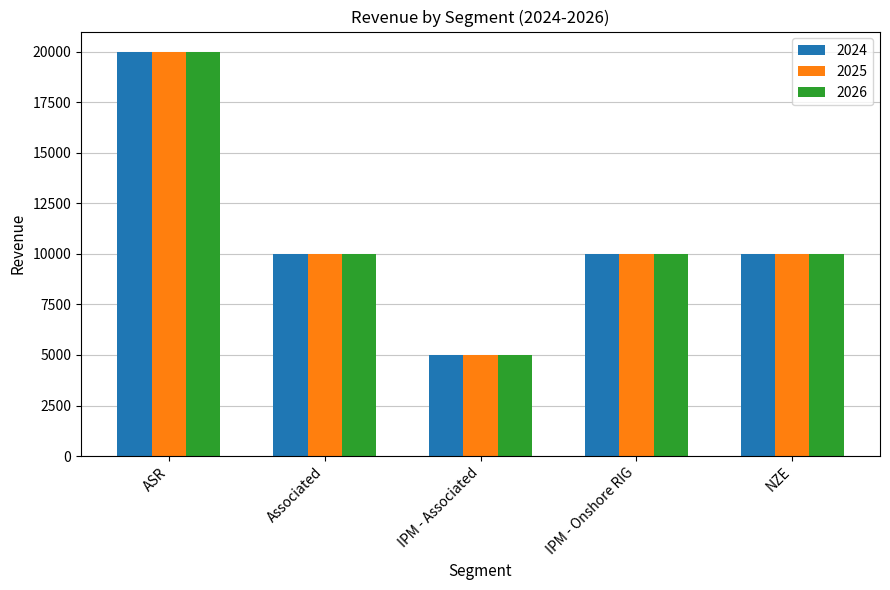

What is the label of the 2nd bar from the right?

IPM - Onshore RIG